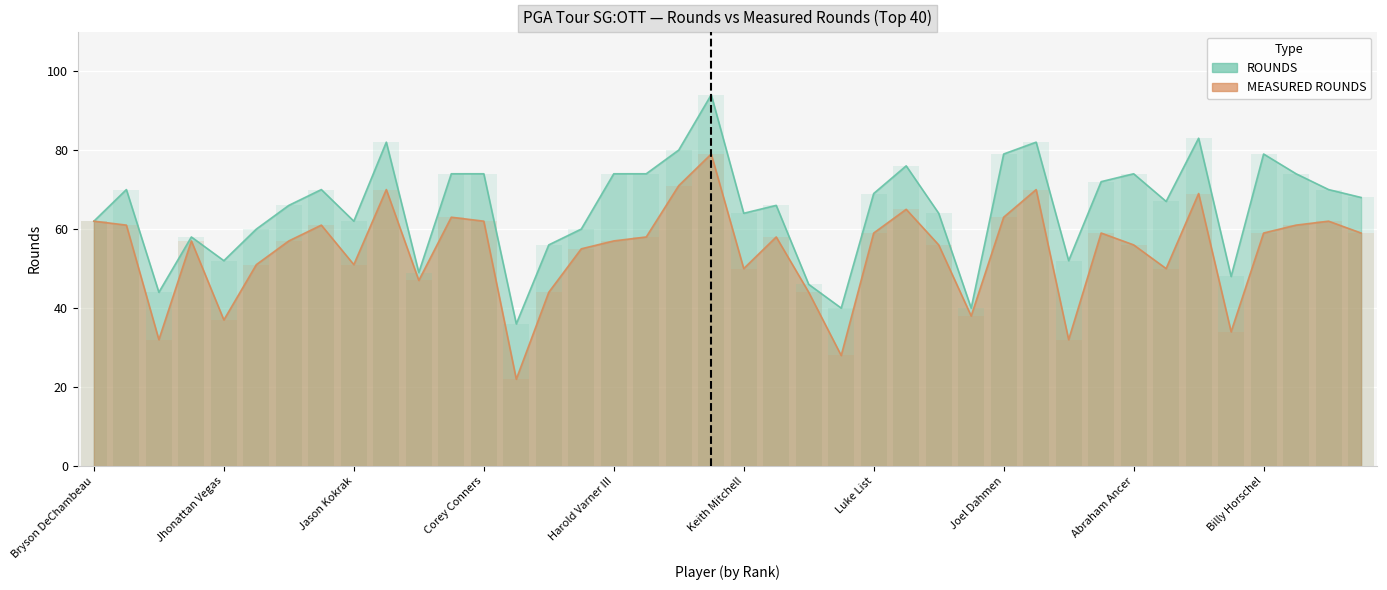

Reading left to right, list all the values displayed in this chart.

ROUNDS: Bryson DeChambeau=62	Cameron Champ=70	Sergio Garcia=44	Jon Rahm=58	Jhonattan Vegas=52	Rory McIlroy=60	Bubba Watson=66	Xander Schauffele=70	Jason Kokrak=62	Scottie Scheffler=82	Dustin Johnson=49	Matthew Wolff=74	Corey Conners=74	Will Gordon=36	Paul Casey=56	Sam Burns=60	Harold Varner III=74	Viktor Hovland=74	Collin Morikawa=80	Sungjae Im=94	Keith Mitchell=64	Justin Thomas=66	Patrick Cantlay=46	Tommy Fleetwood=40	Luke List=69	Joaquin Niemann=76	Daniel Berger=64	Brooks Koepka=40	Joel Dahmen=79	Doc Redman=82	Ryan Brehm=52	Tony Finau=72	Abraham Ancer=74	Lucas Glover=67	Harry Higgs=83	Ryan Moore=48	Billy Horschel=79	Hideki Matsuyama=74	Sepp Straka=70	Ryan Palmer=68
MEASURED ROUNDS: Bryson DeChambeau=62	Cameron Champ=61	Sergio Garcia=32	Jon Rahm=57	Jhonattan Vegas=37	Rory McIlroy=51	Bubba Watson=57	Xander Schauffele=61	Jason Kokrak=51	Scottie Scheffler=70	Dustin Johnson=47	Matthew Wolff=63	Corey Conners=62	Will Gordon=22	Paul Casey=44	Sam Burns=55	Harold Varner III=57	Viktor Hovland=58	Collin Morikawa=71	Sungjae Im=79	Keith Mitchell=50	Justin Thomas=58	Patrick Cantlay=44	Tommy Fleetwood=28	Luke List=59	Joaquin Niemann=65	Daniel Berger=56	Brooks Koepka=38	Joel Dahmen=63	Doc Redman=70	Ryan Brehm=32	Tony Finau=59	Abraham Ancer=56	Lucas Glover=50	Harry Higgs=69	Ryan Moore=34	Billy Horschel=59	Hideki Matsuyama=61	Sepp Straka=62	Ryan Palmer=59